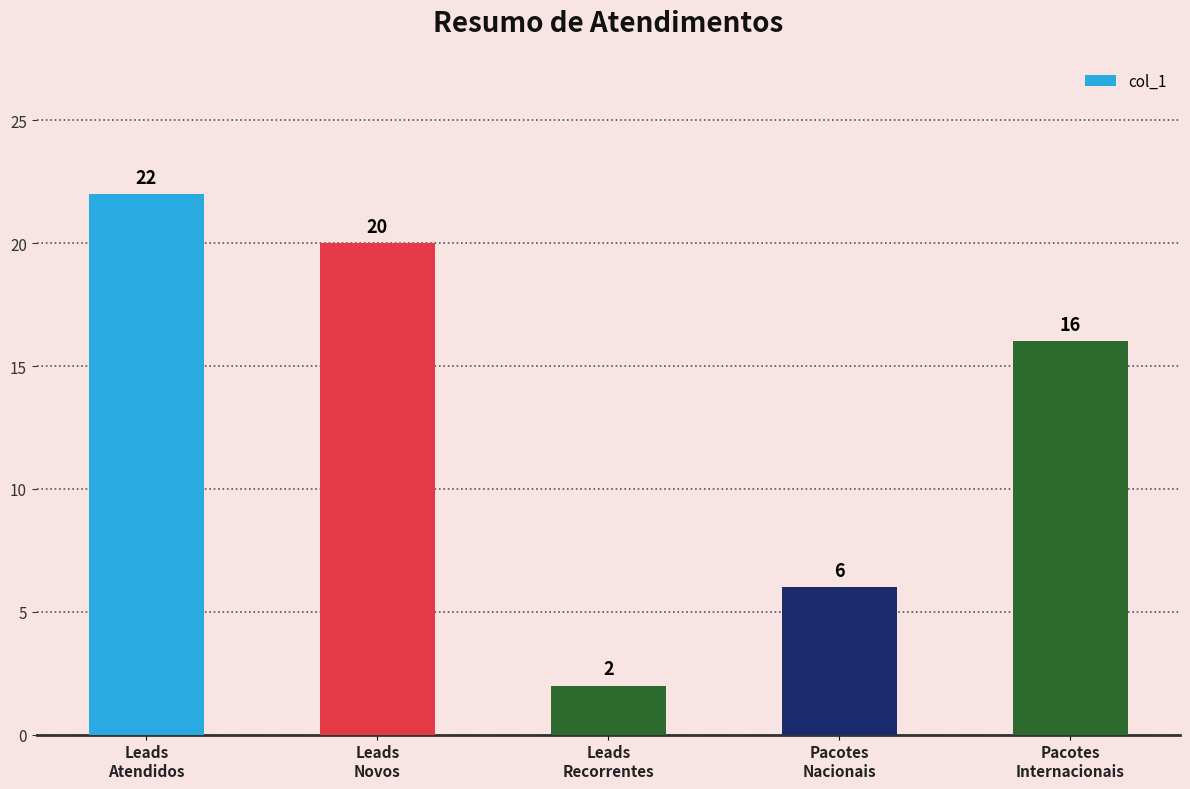

What is the greatest value displayed?

22